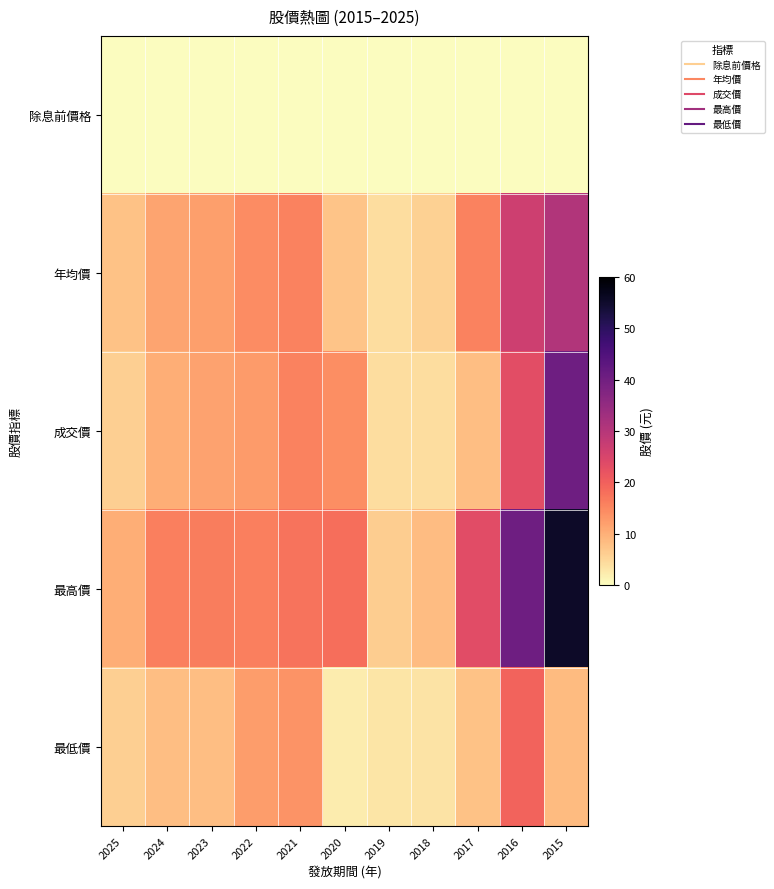

Between 2023 and 2020, which series saw the biggest shift?

最低價